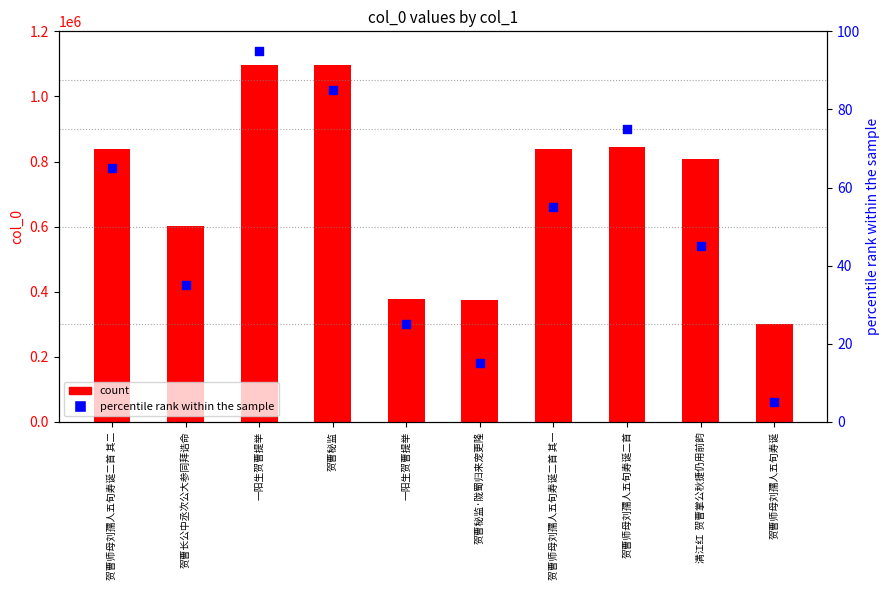

Is the value of percentile rank within sample at 一阳生贺曹提举 greater than the value of col_0 (count) at 满江红  贺曹掌公秋捷仍用前韵?

No